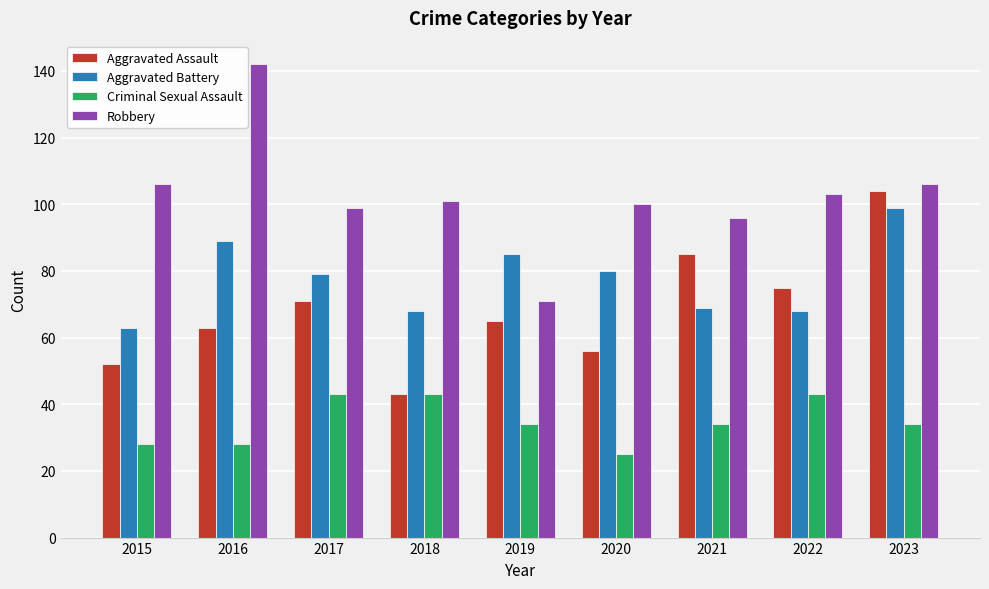

Is it true that Aggravated Battery equals 99 at 2023?

True